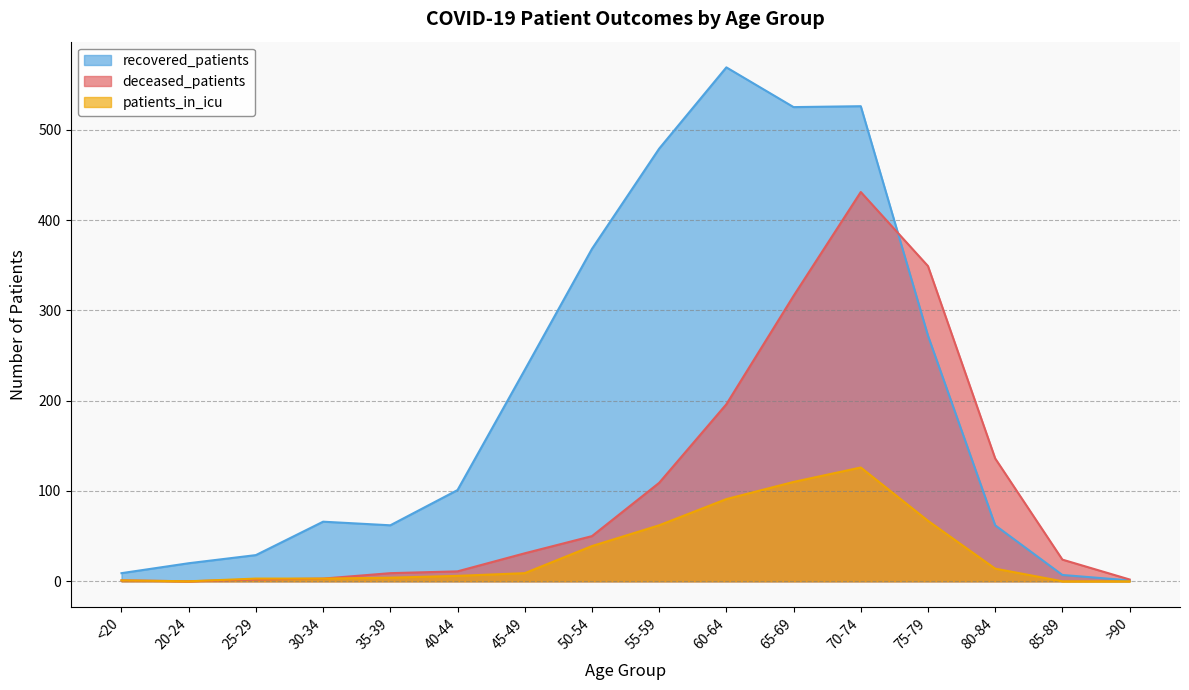

True or false: recovered_patients and patients_in_icu cross at least once.

False